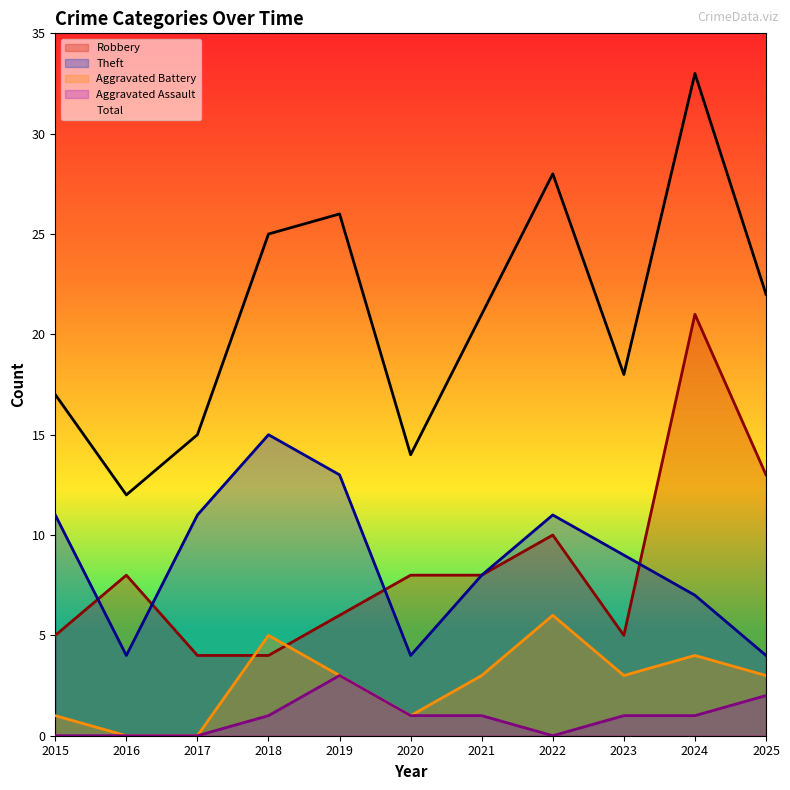

True or false: Aggravated Battery and Theft intersect in this chart.

False